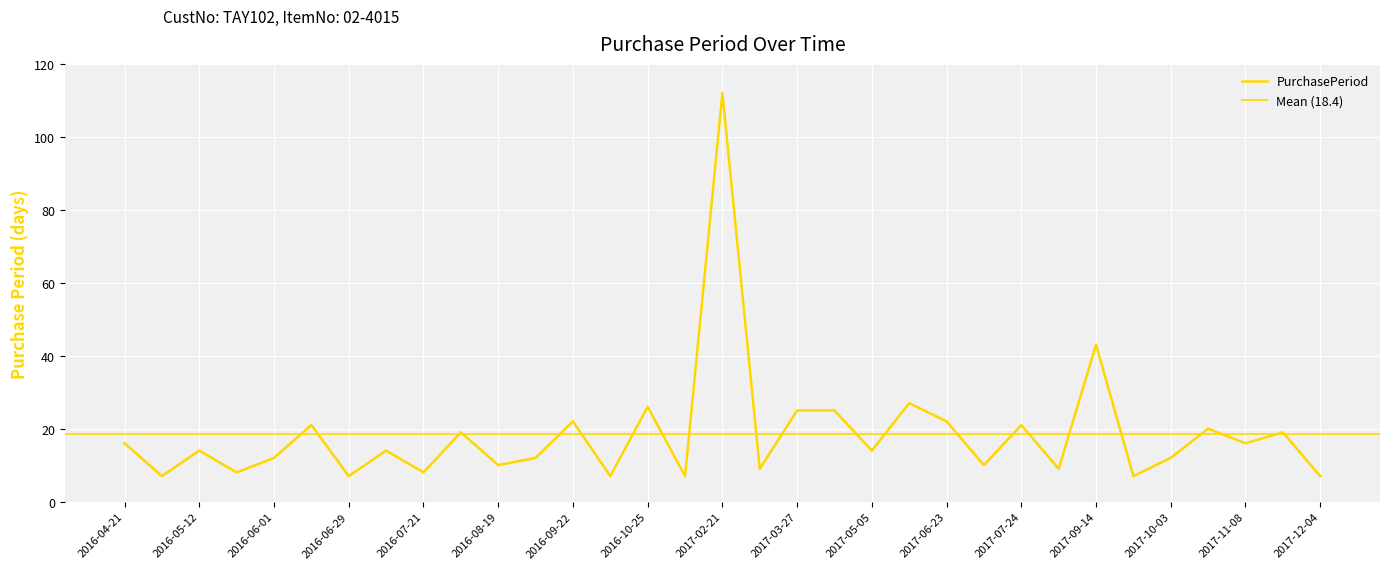

What value does the data have at 2017-06-23?

22